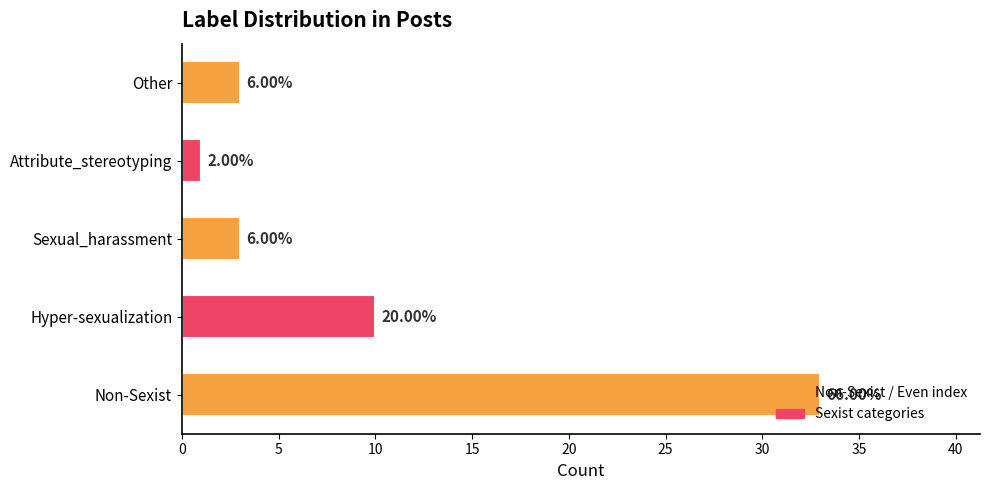

What is the difference between the second highest and second lowest values?

7